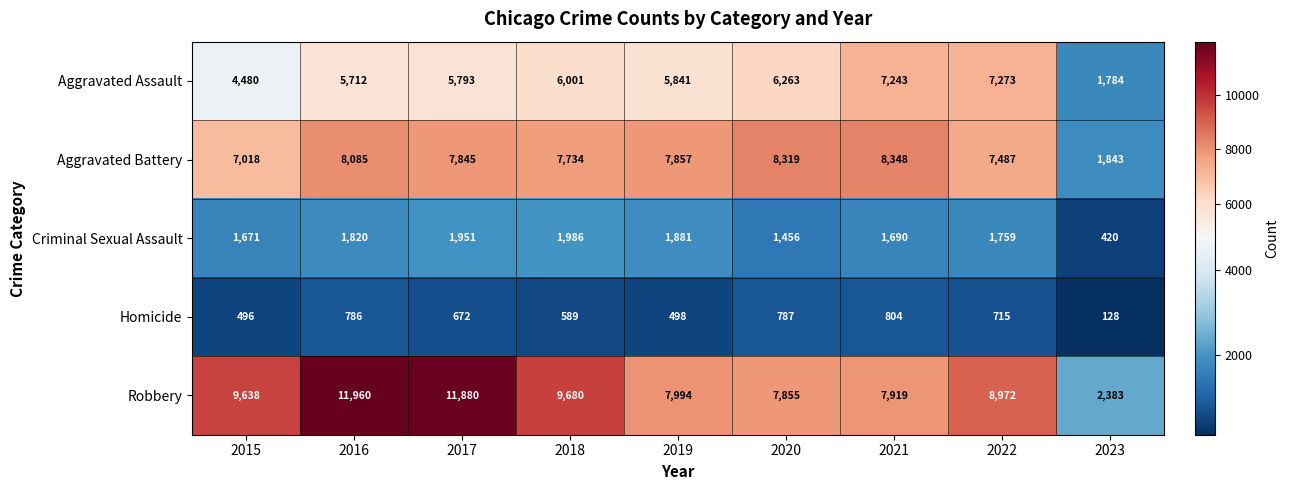

Rank the series by their maximum value, from lowest to highest.

Homicide, Criminal Sexual Assault, Aggravated Assault, Aggravated Battery, Robbery